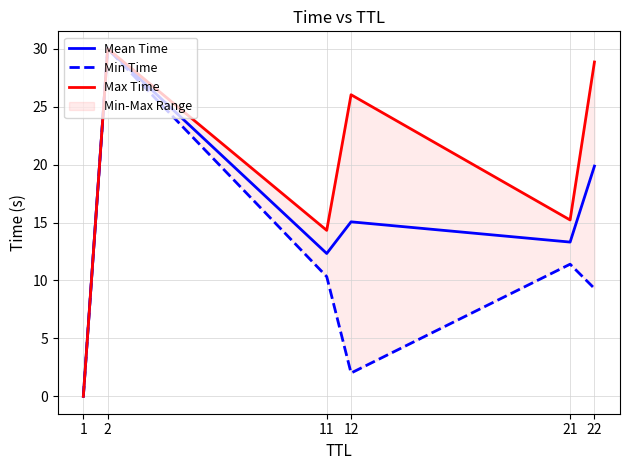

Which series changed the most between 12 and 22?

Min Time